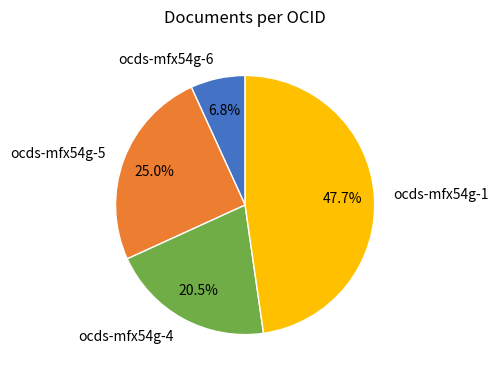

How many slices are in this pie chart?

4